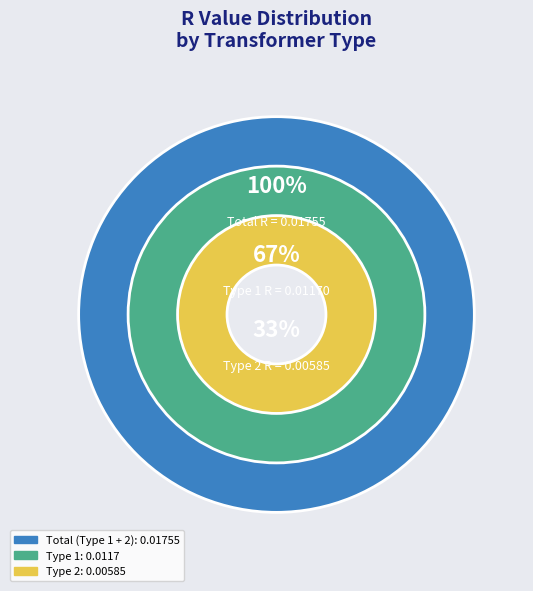

To the nearest percent, what percentage of the pie is Type 2?

33%